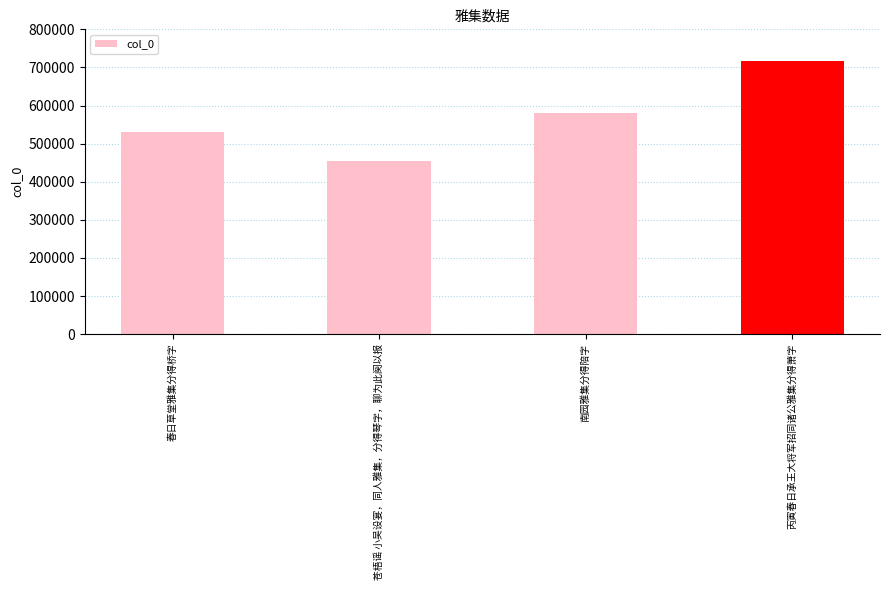

How many distinct data groups are displayed?

1